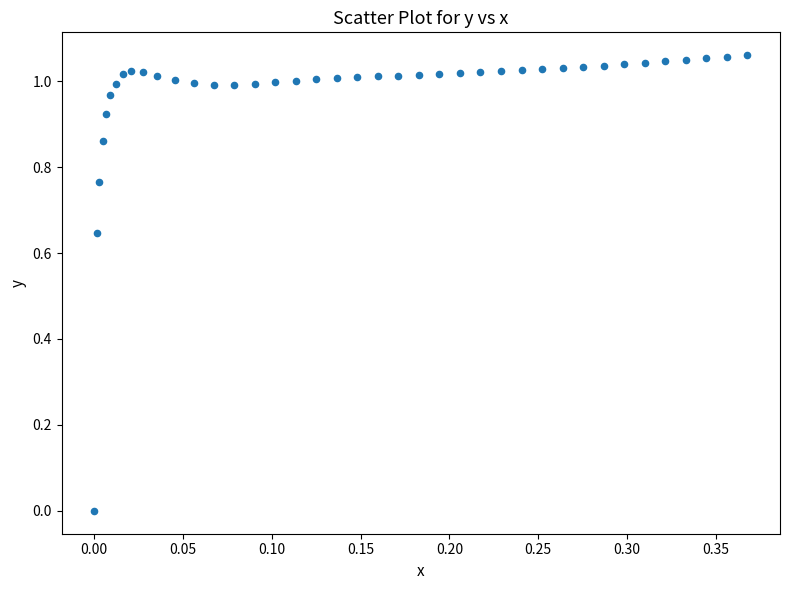

How many data points are displayed?

40